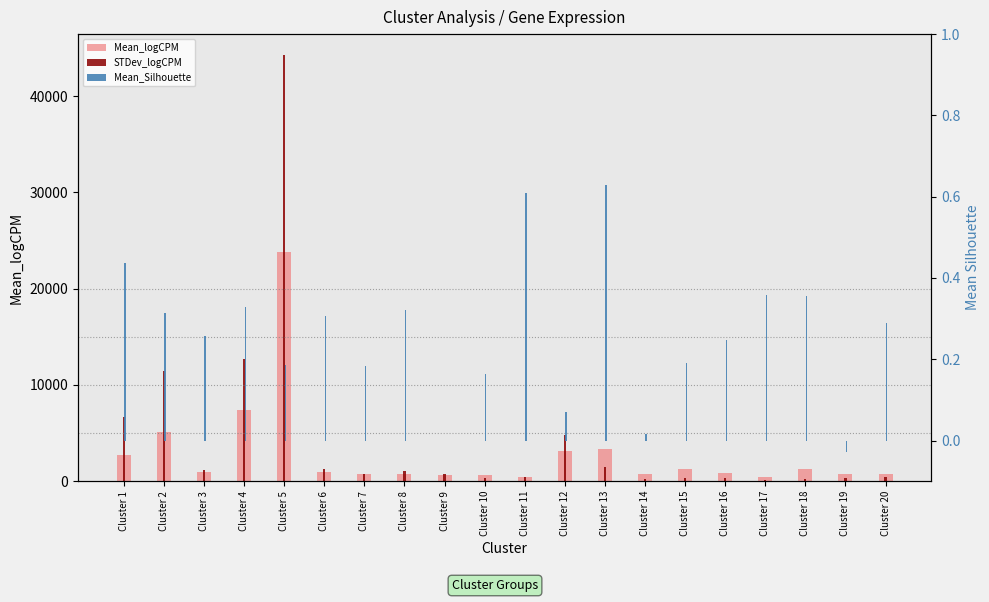

How many groups of bars are there?

20